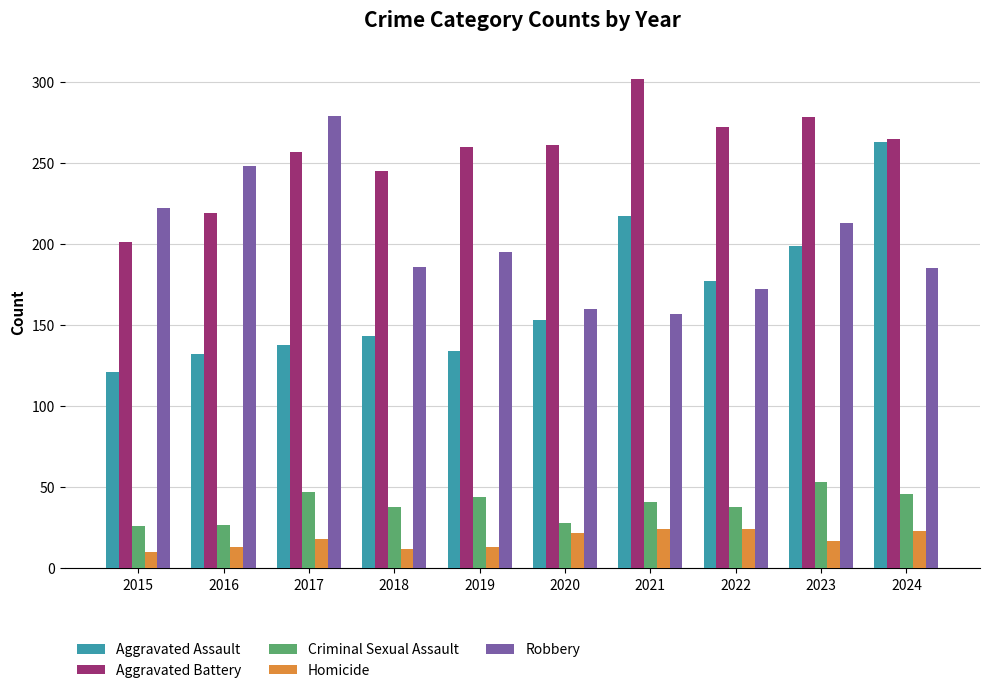

At which label does Aggravated Assault reach its peak?

2024